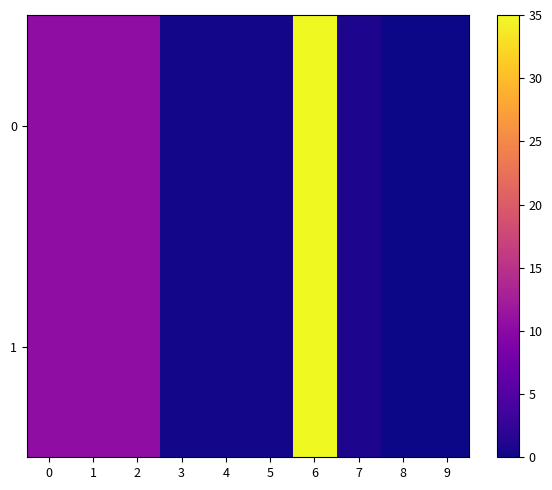

At which category is the sum across all series the highest?

6